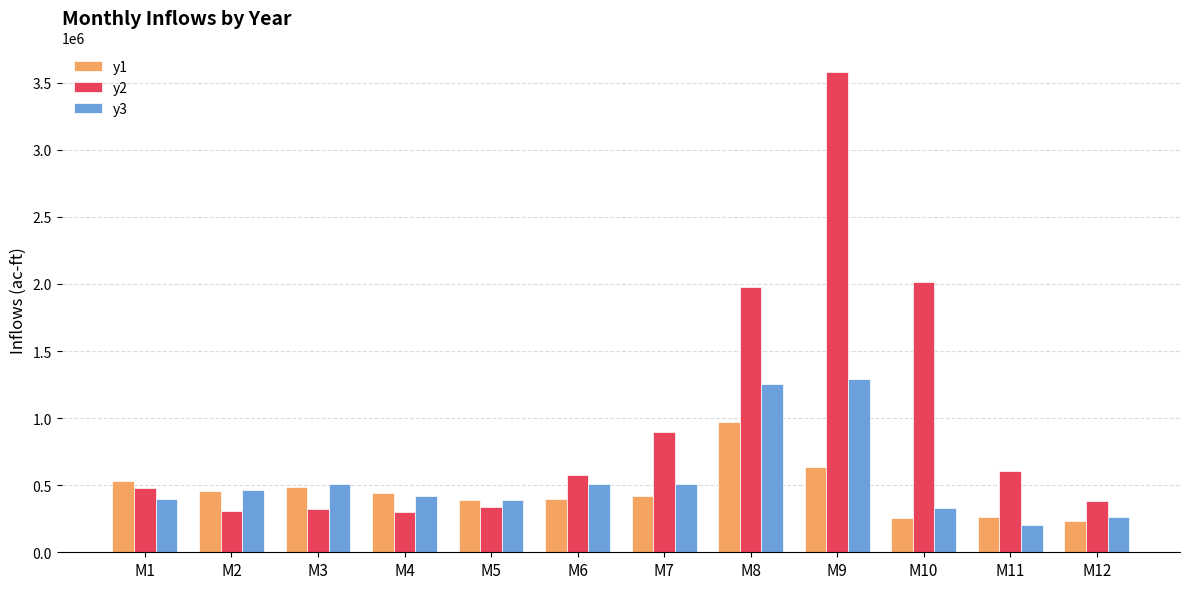

What is the sum of the y2 values at M11 and M6?

1182497.8